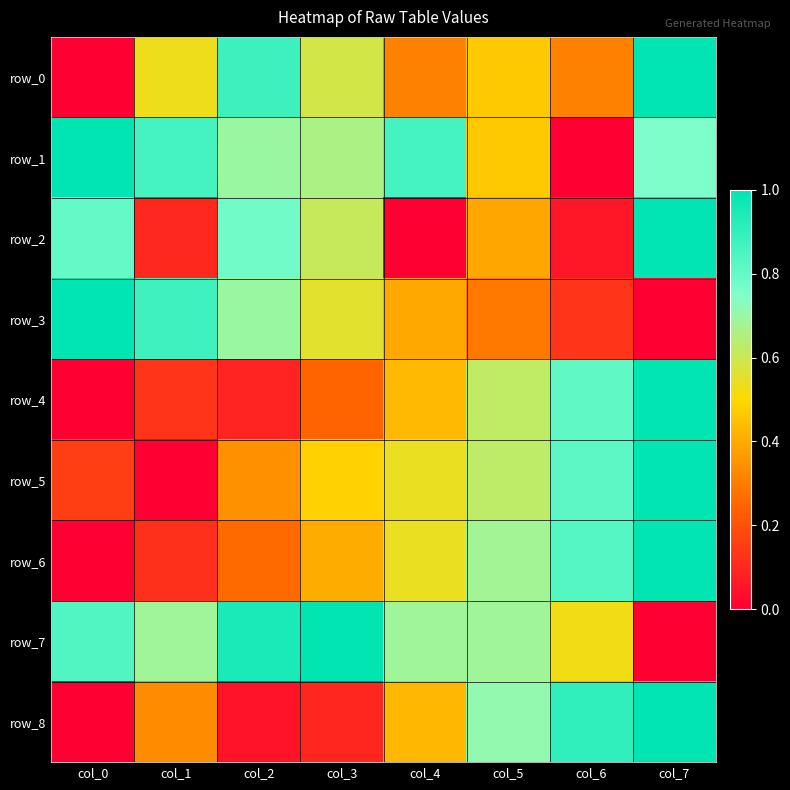

How many data points in row_1 are above 0?

7